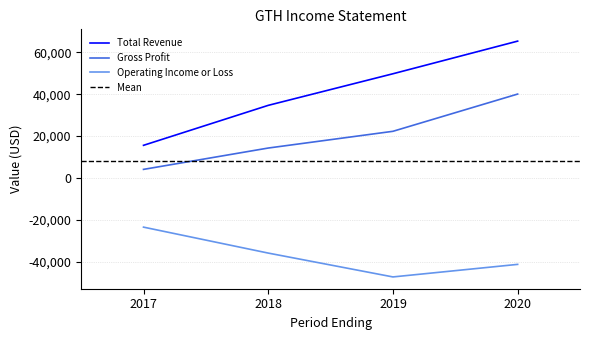

What is the smallest value displayed?

-47300